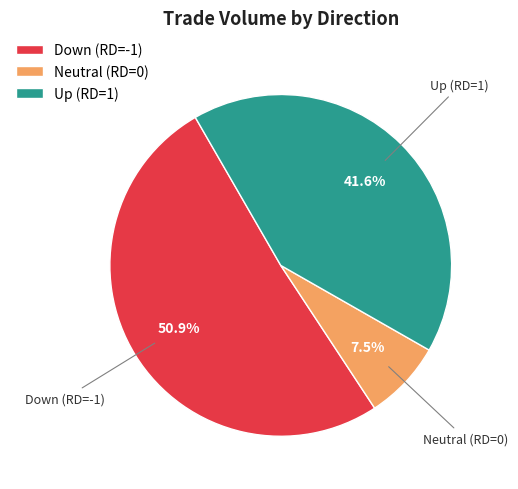

To the nearest percent, what is the difference between the largest and smallest slice percentages?

43%